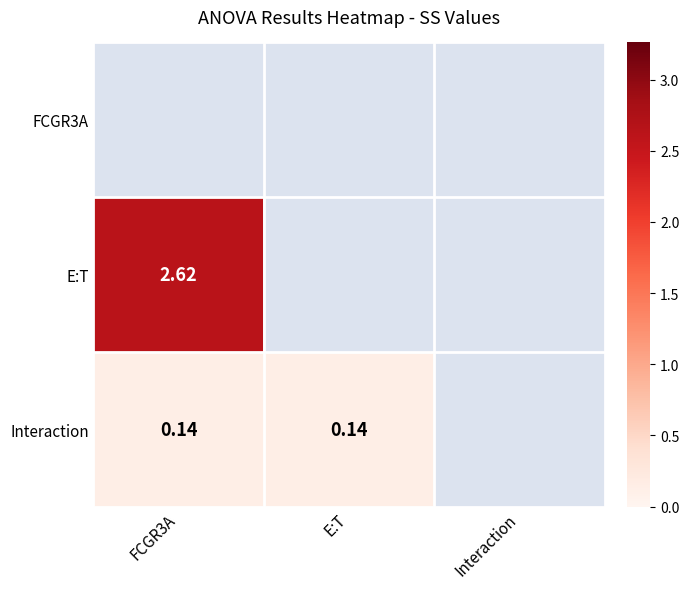

How many values in E:T are above zero?

1